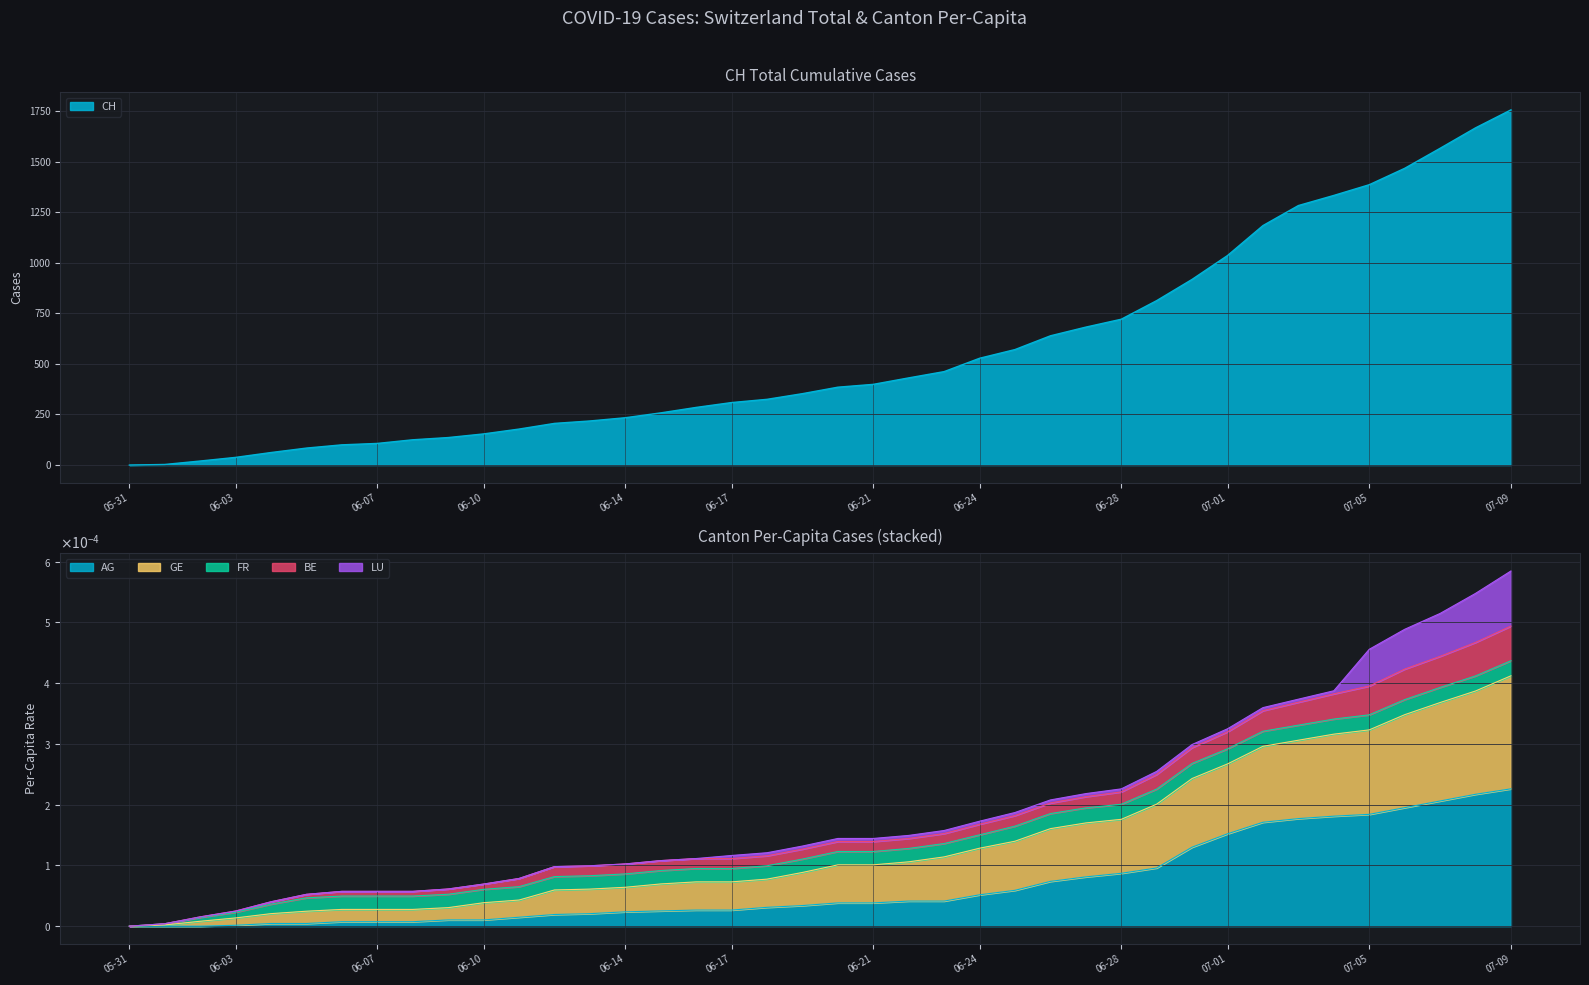

At which label is AG_pc closest to 0?

05-31